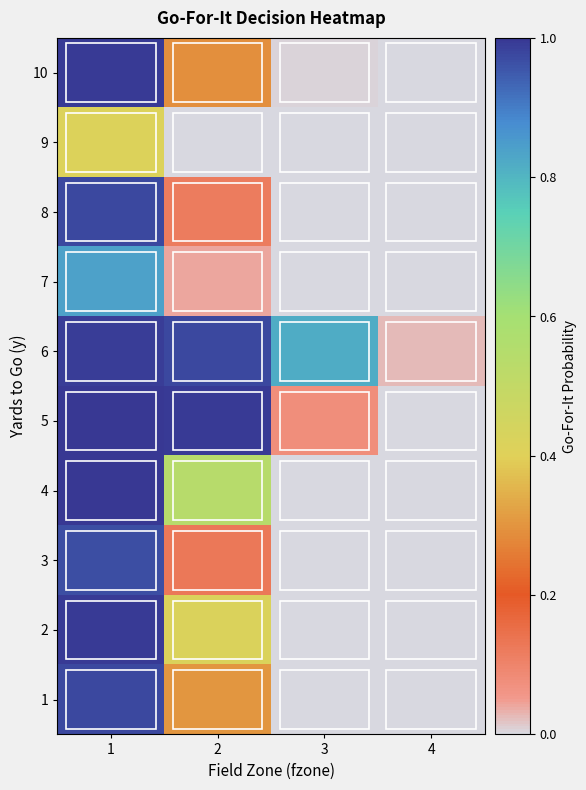

List the series in order of their peak value, lowest first.

9, 7, 3, 1, 8, 6, 10, 2, 4, 5